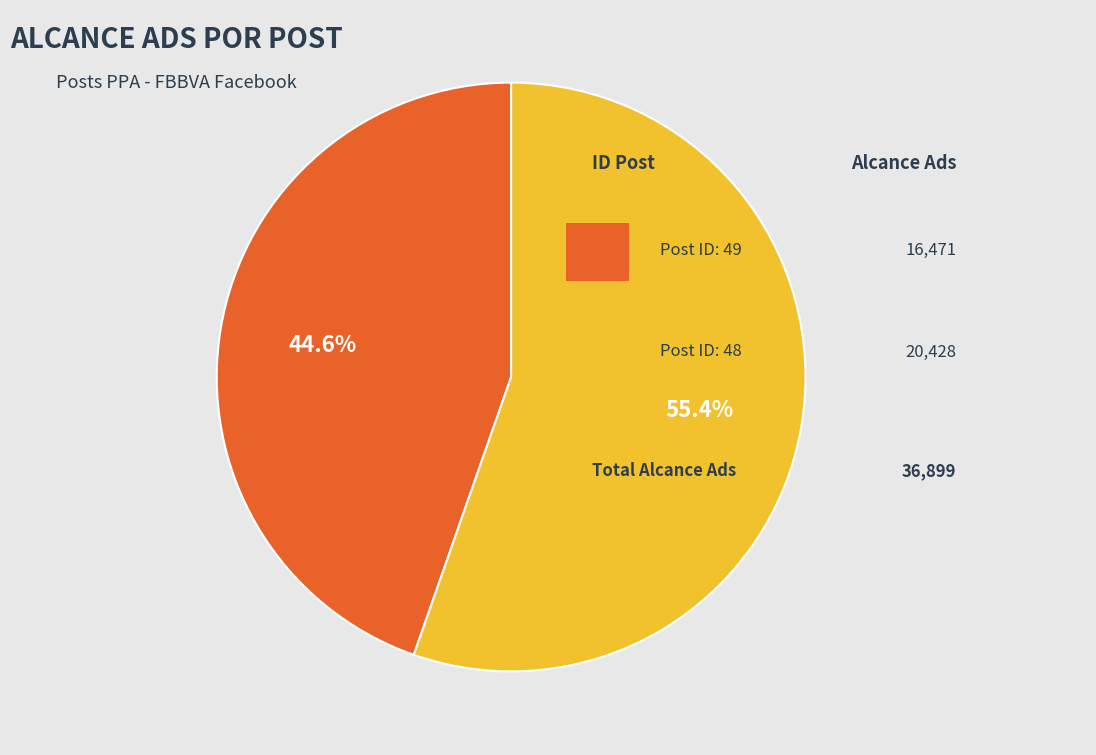

Is there any slice that represents more than half of the pie?

Yes